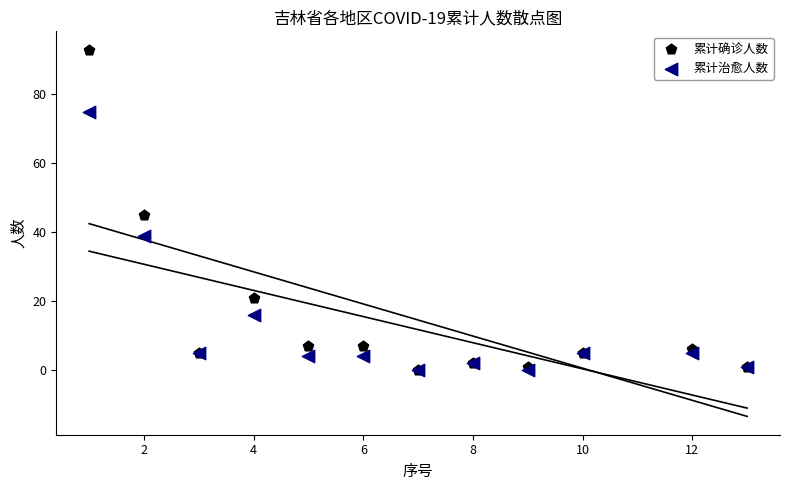

Which series reaches the maximum Y coordinate?

累计确诊人数